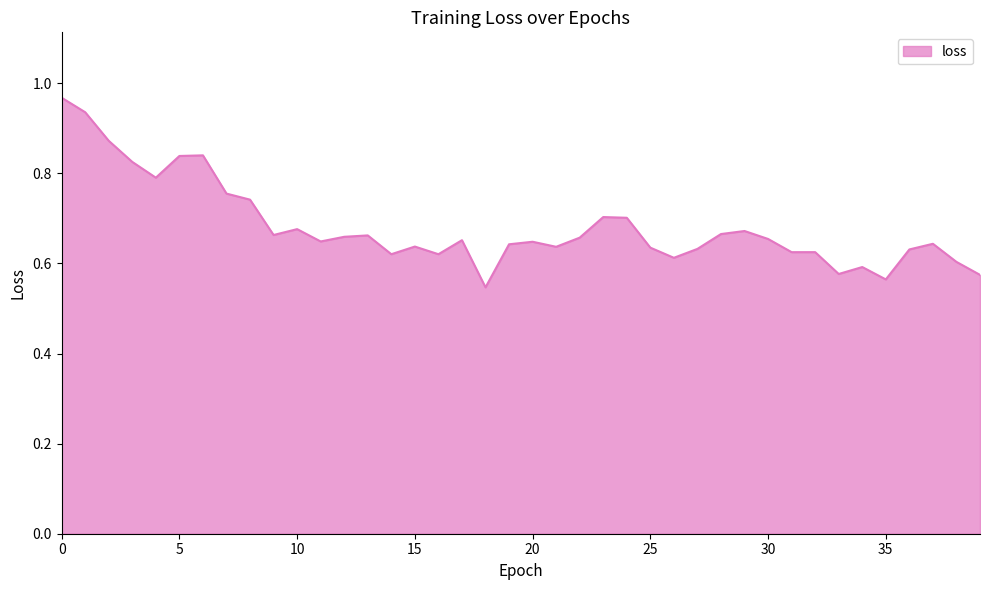

What is the difference between the maximum and minimum values?

0.4